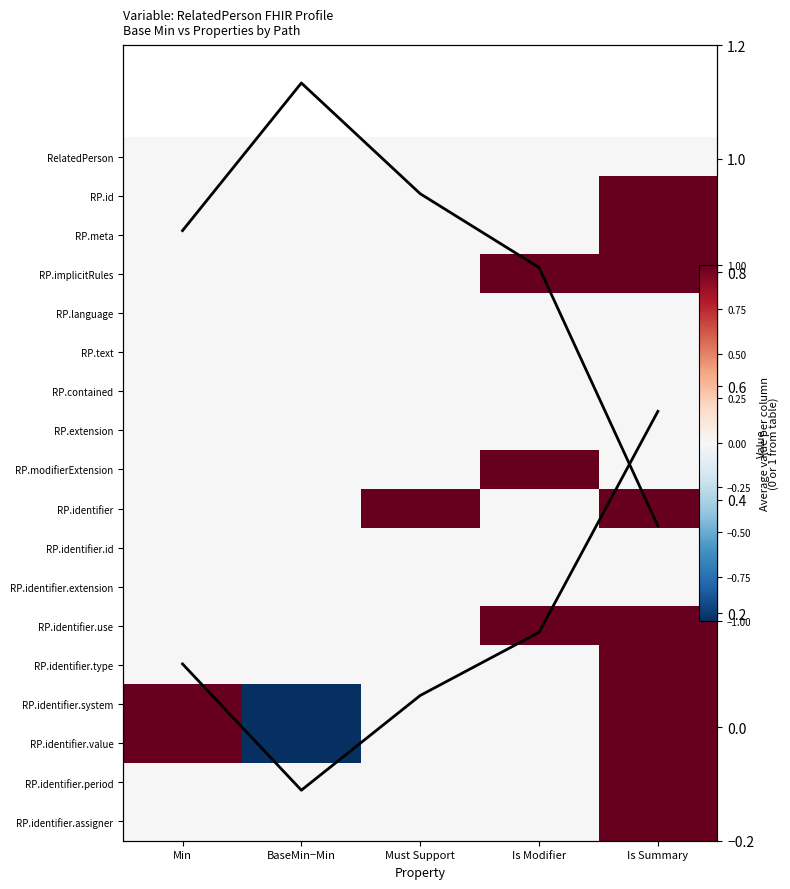

Between BaseMin−Min and Is Modifier, which series saw the biggest shift?

Column mean (scaled)